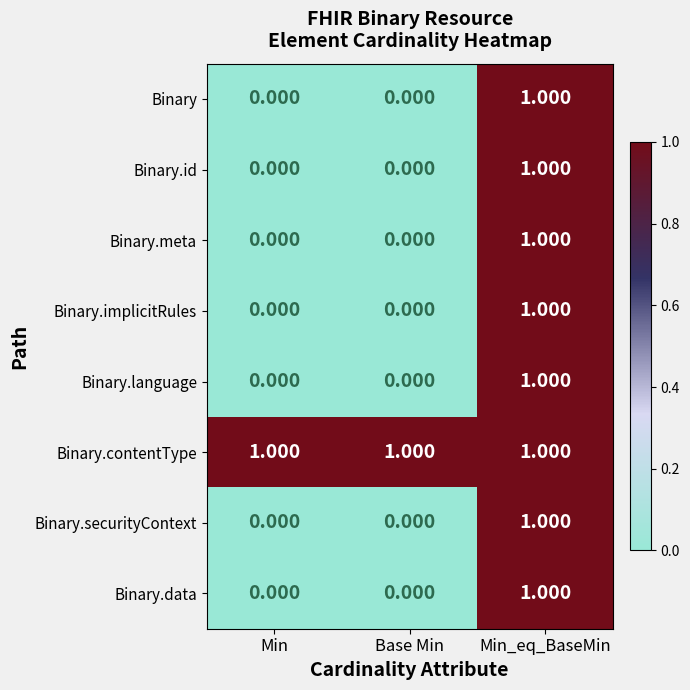

Which category has the highest value in the Binary.data series?

Min_eq_BaseMin